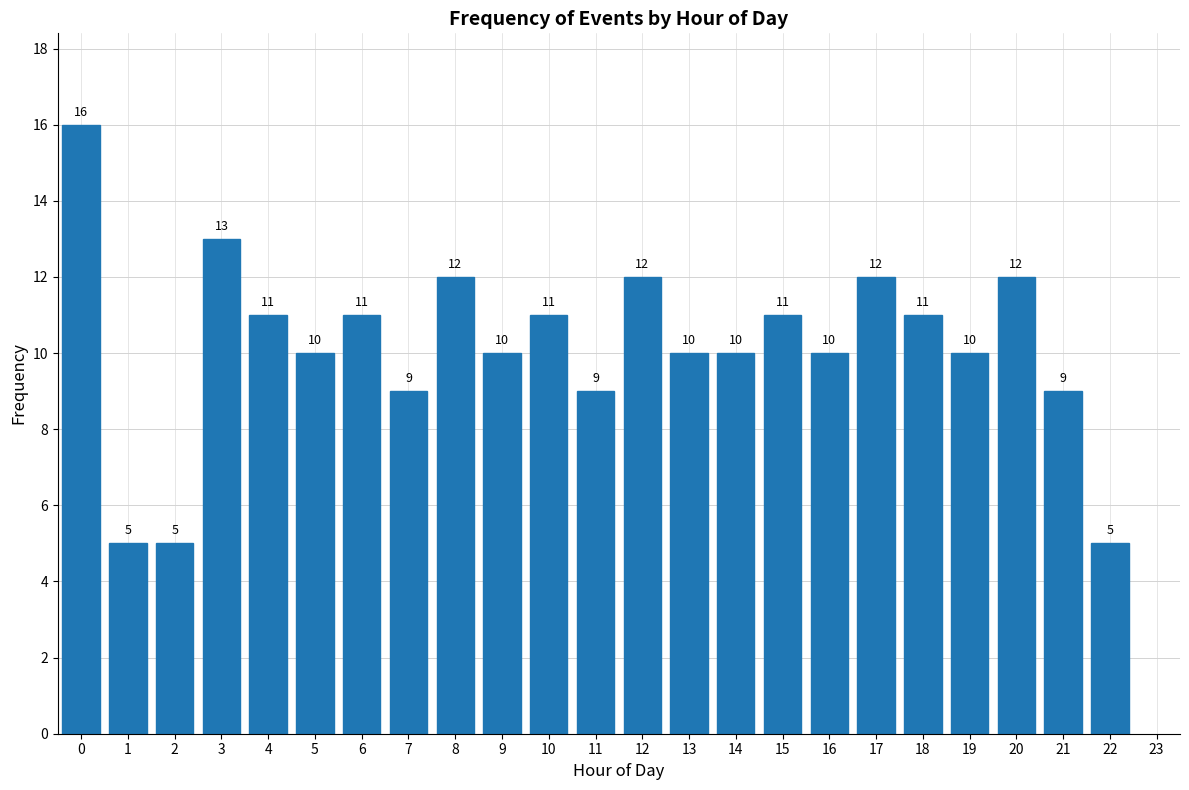

Reading left to right, transcribe all the data shown in this chart.

16	5	5	13	11	10	11	9	12	10	11	9	12	10	10	11	10	12	11	10	12	9	5